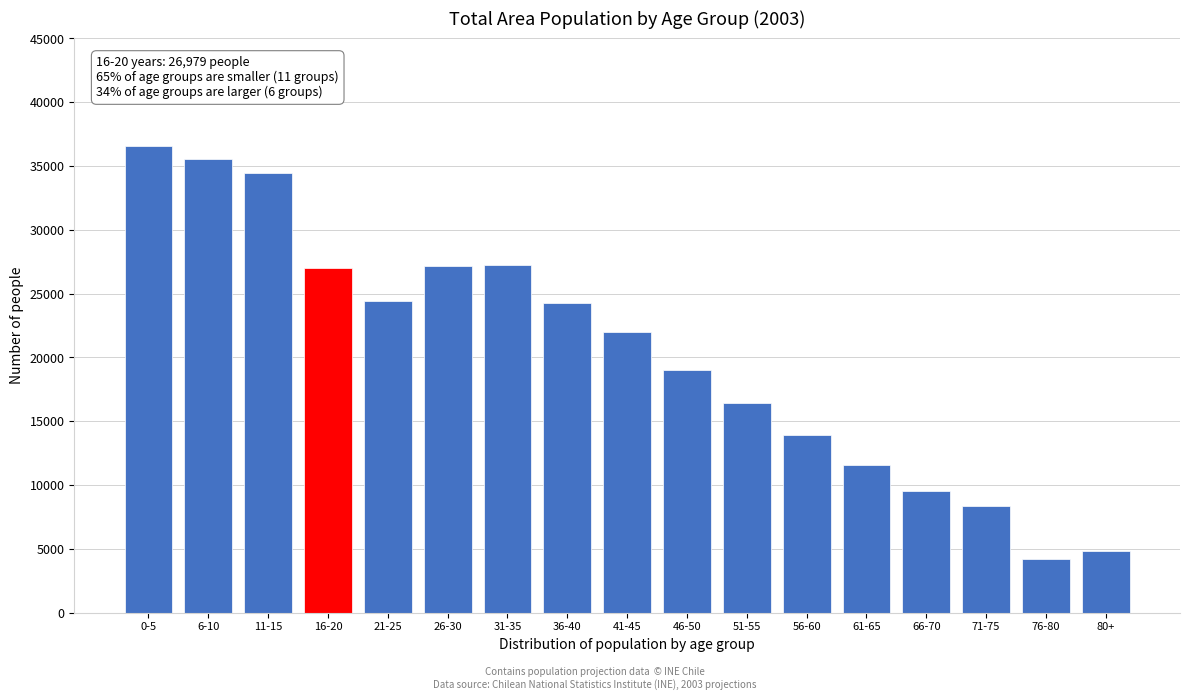

Approximately how many times larger is the value at 36-40 compared to 21-25?

1.0